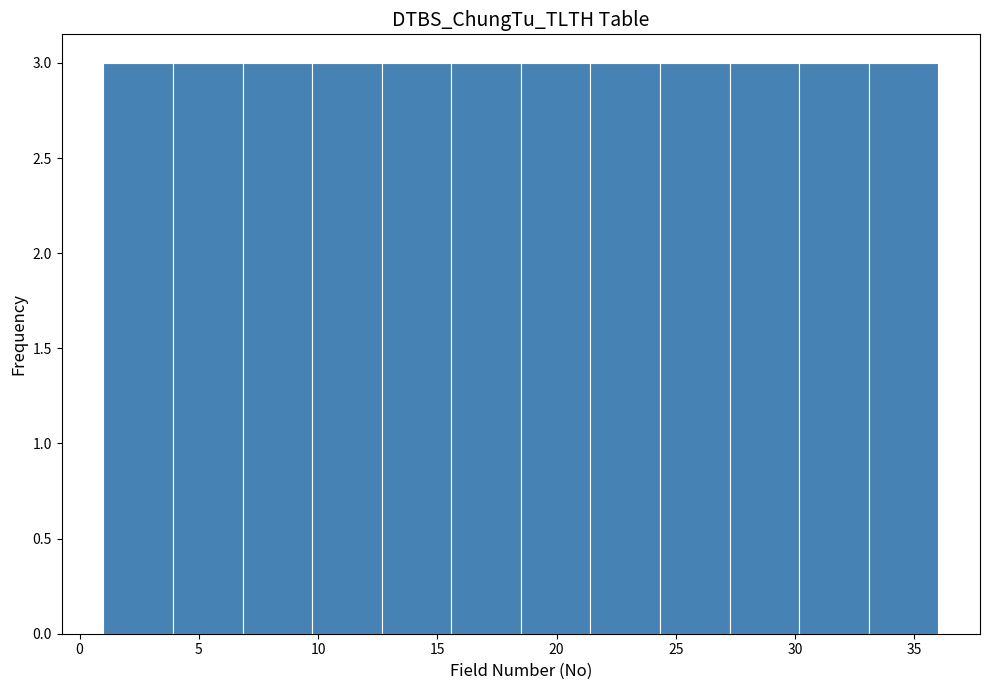

Reading left to right, transcribe this chart: for each bar, give the range it covers on the x-axis and its height. Neither the bar edges nor the heights are printed on the chart, so give them approximately, as read against the axes.

1.0 to 4.0: 3
4.0 to 7.0: 3
7.0 to 10.0: 3
10.0 to 12.5: 3
12.5 to 15.5: 3
15.5 to 18.5: 3
18.5 to 21.5: 3
21.5 to 24.5: 3
24.5 to 27.5: 3
27.5 to 30.0: 3
30.0 to 33.0: 3
33.0 to 36.0: 3